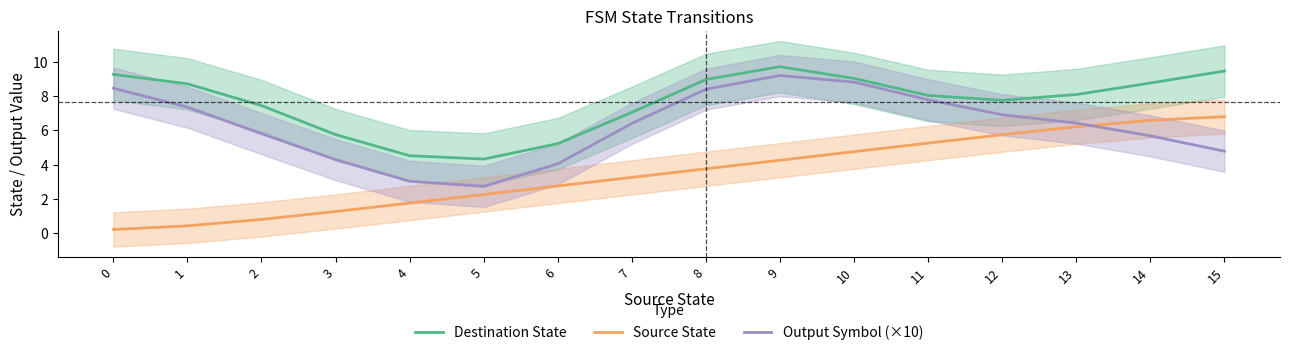

Reading left to right, what are all the values shown in this chart?

Destination State: 9.3	8.7	7.4	5.7	4.5	4.3	5.2	7.0	9.0	9.7	9.0	8.0	7.7	8.1	8.8	9.5
Source State: 0.2	0.4	0.8	1.3	1.8	2.3	2.8	3.2	3.8	4.2	4.7	5.2	5.7	6.2	6.6	6.8
Output Symbol (×10): 8.4	7.3	5.8	4.3	3.0	2.7	4.0	6.4	8.4	9.2	8.8	7.8	6.9	6.4	5.7	4.8